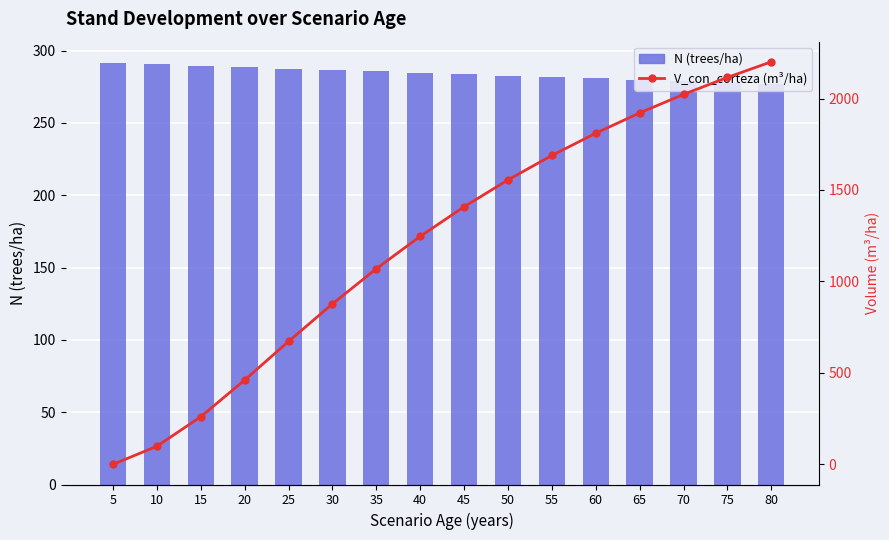

What is the value of the N (trees/ha) bar at the 1st from the left?

291.6